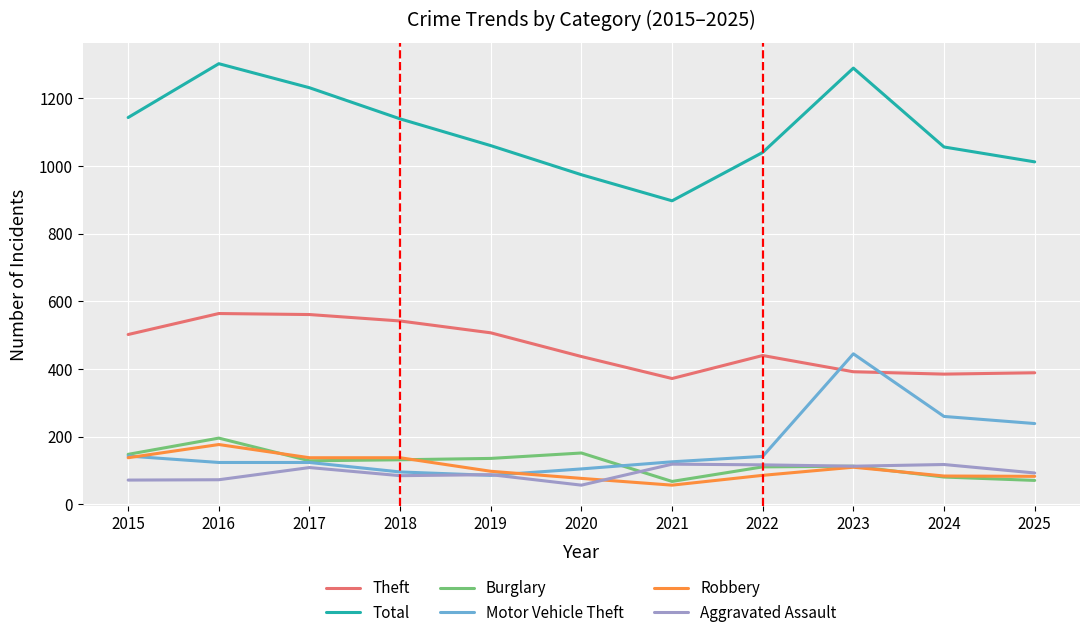

Is it true that Aggravated Assault equals 93 at 2025?

True